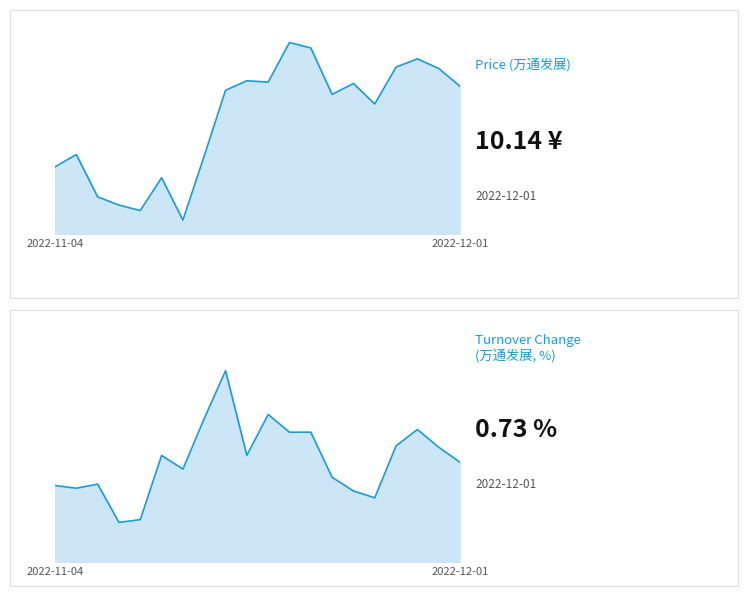

Where is the first local minimum for t_change?

2022-11-07